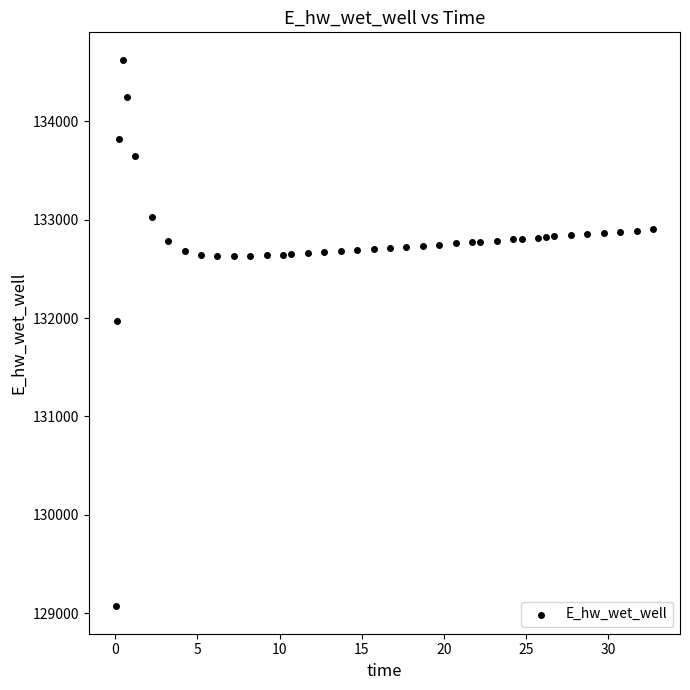

What Y value in the scatter plot is closest to 131847?

131968.7